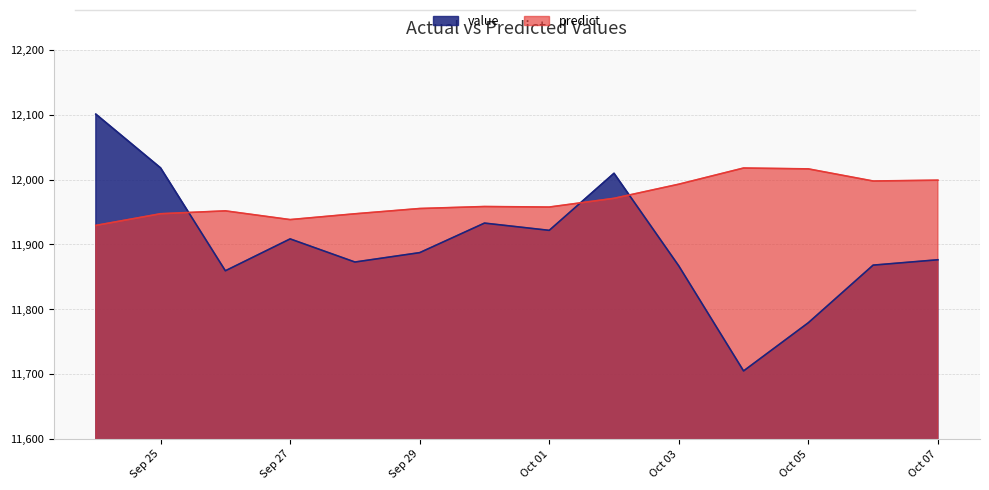

Reading left to right, transcribe all the data shown in this chart.

value: 12100.9	12017.9	11859.1	11908.3	11872.6	11887.1	11932.7	11921.5	12009.6	11866.6	11704.5	11778.9	11867.8	11876.1
predict: 11929.1	11947.2	11951.6	11938.1	11947.1	11955.2	11958.3	11957.5	11970.9	11992.7	12017.7	12016.4	11997.7	11998.9